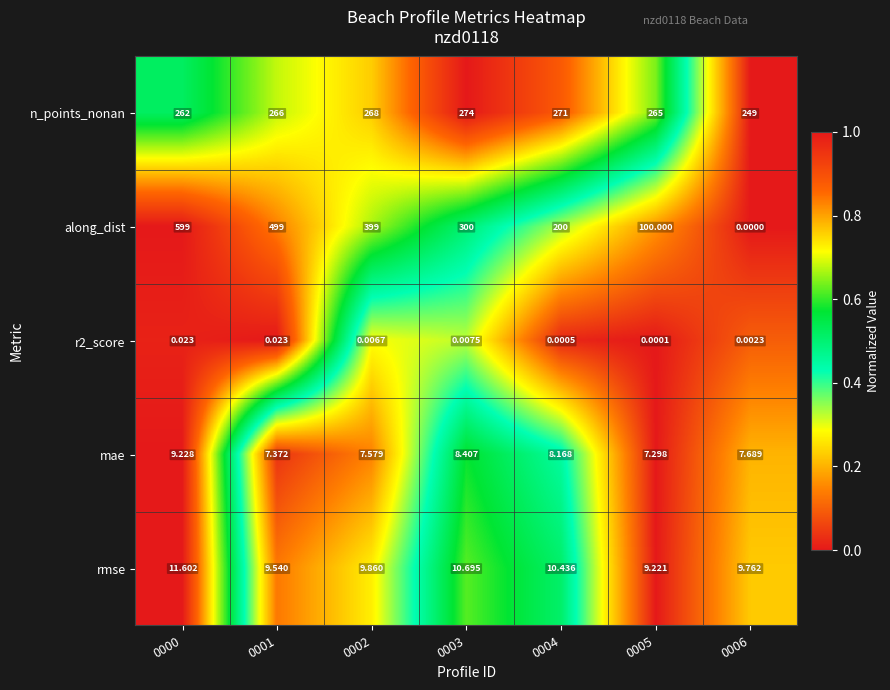

Is the value of mae at 0005 greater than the value of along_dist at 0006?

Yes